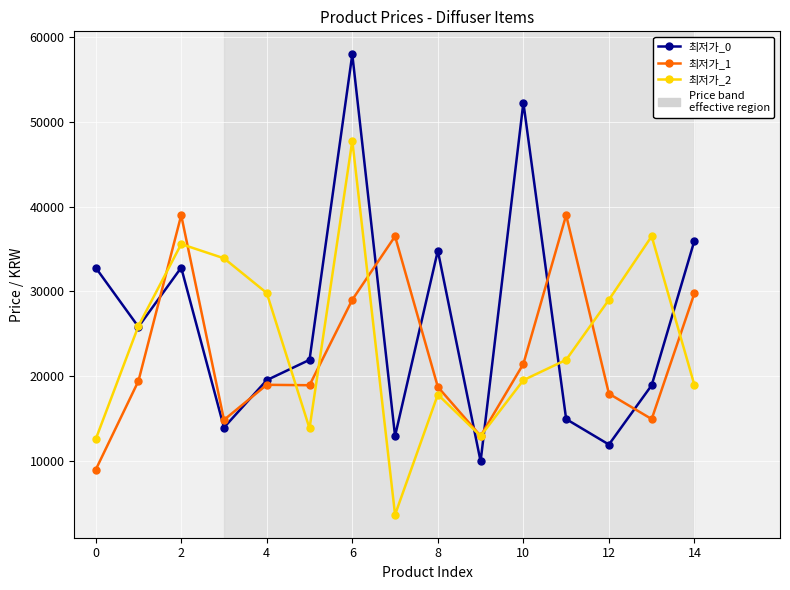

What is the highest value of the 최저가_0 series?

58000